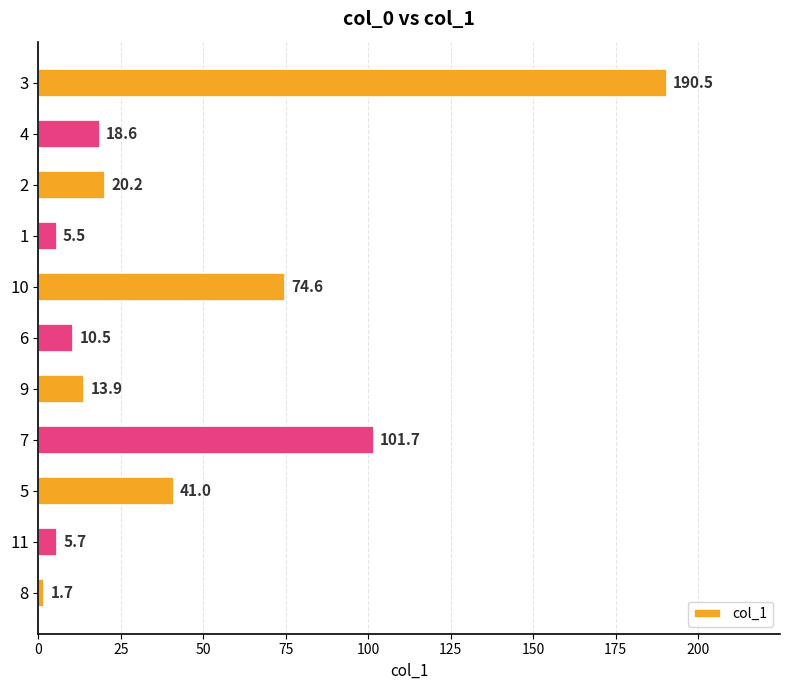

Approximately how many times larger is the value at 2 compared to 6?

1.9